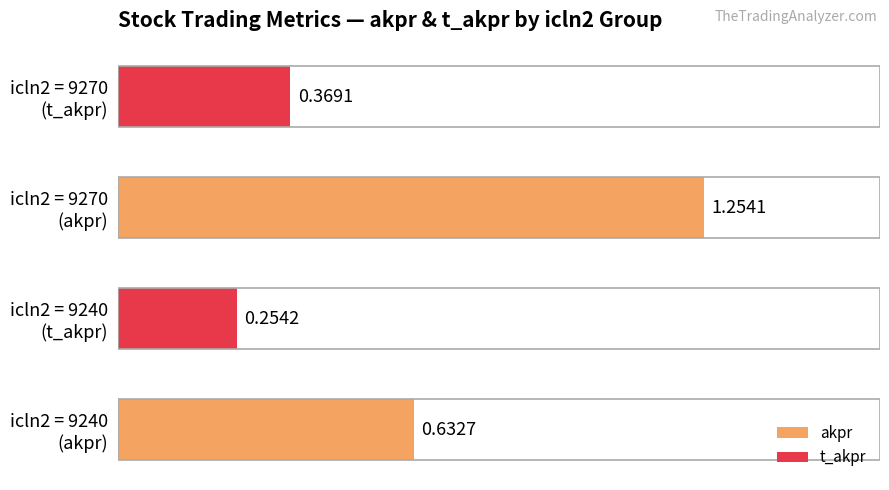

What is the difference between the maximum and minimum values?

1.0